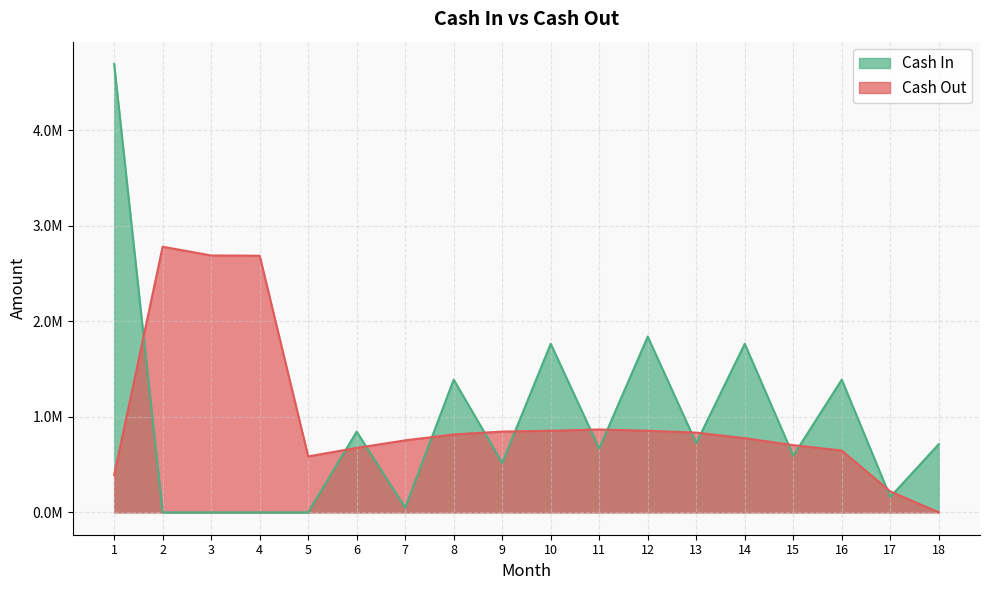

What are all the series names shown in the legend?

Cash In, Cash Out